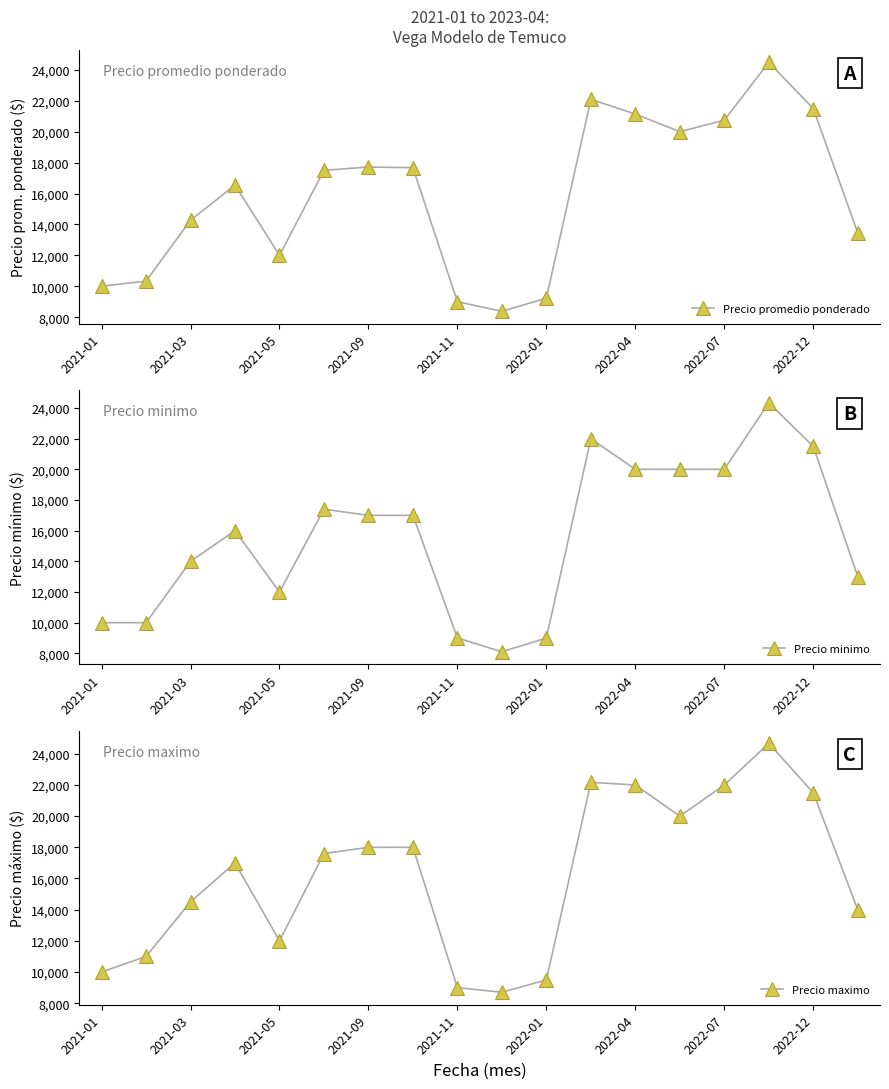

Is it true that Precio minimo equals 10000.0 at 2021-01?

True